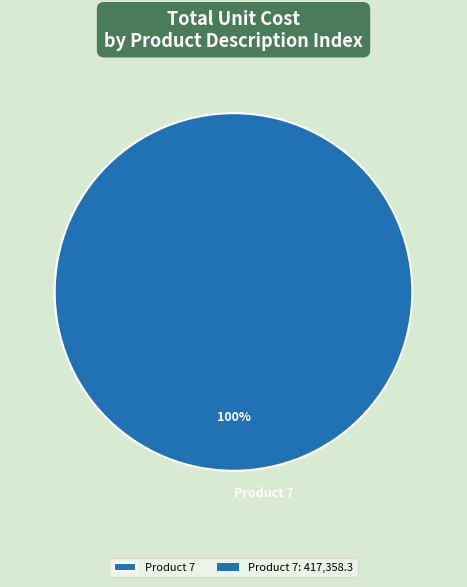

Is it true that Product 7 is 100% of the pie?

True